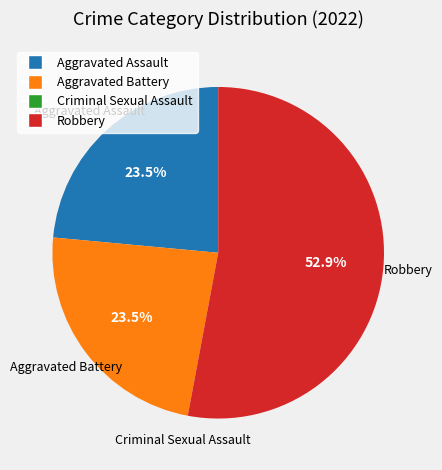

Do Aggravated Battery and Robbery together represent more than half of the pie?

Yes